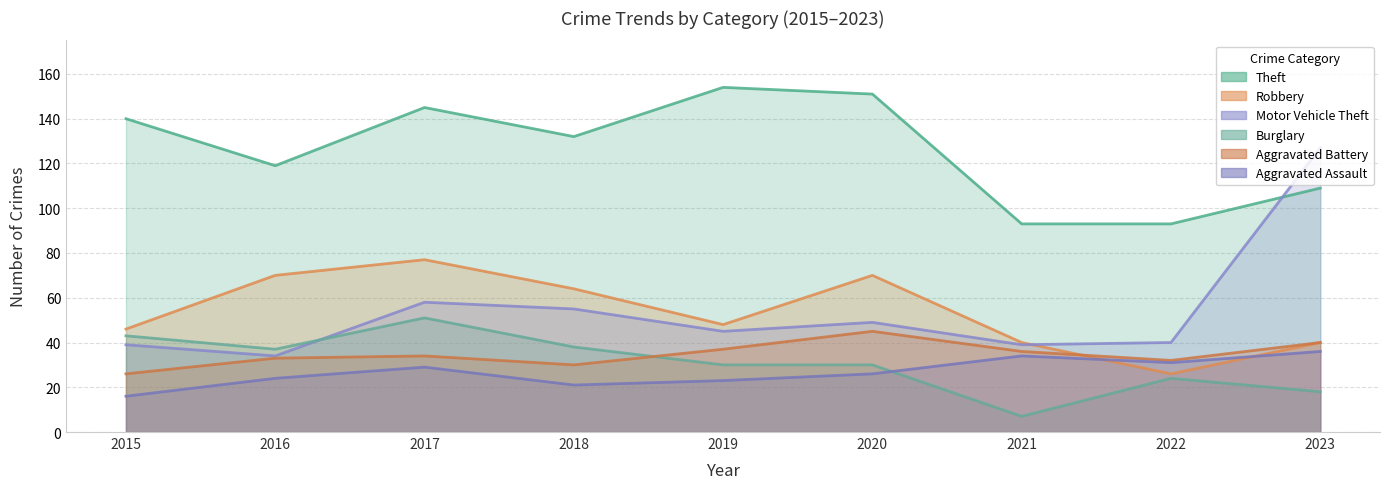

True or false: Aggravated Assault has more than 0 interior local peaks.

True